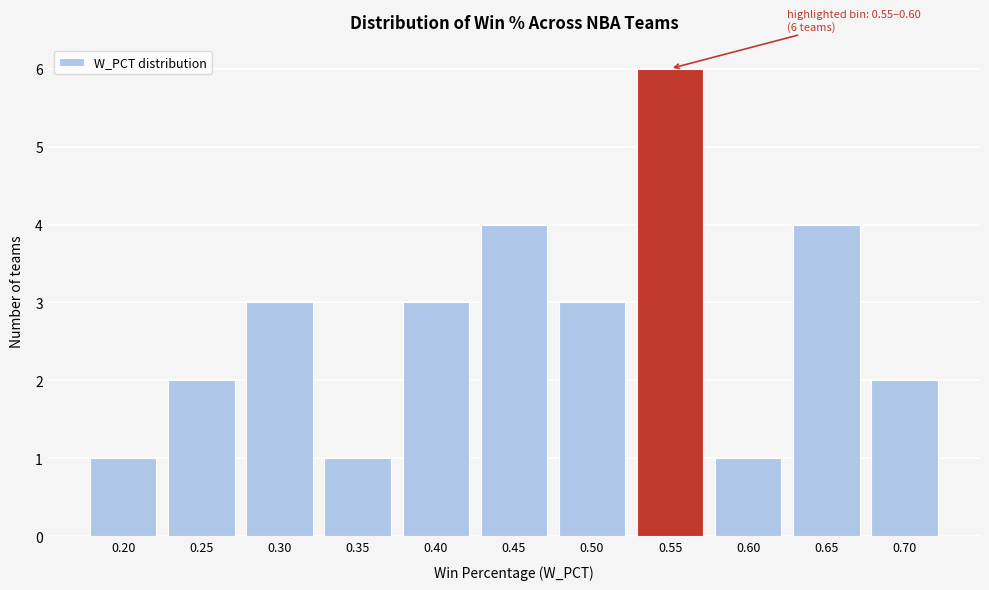

Reading right to left, list all the values displayed in this chart.

0.70=2	0.65=4	0.60=1	0.55=6	0.50=3	0.45=4	0.40=3	0.35=1	0.30=3	0.25=2	0.20=1